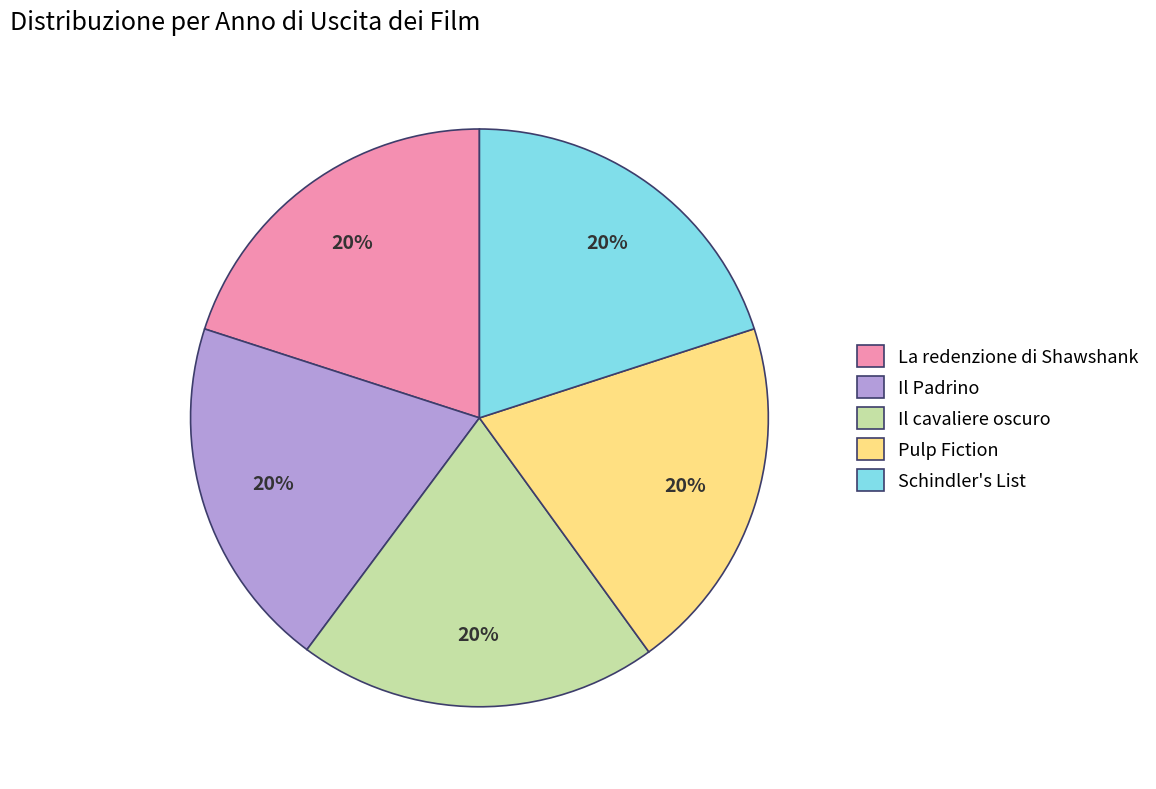

Approximately how many times larger is the value at Il cavaliere oscuro compared to Pulp Fiction?

1.0